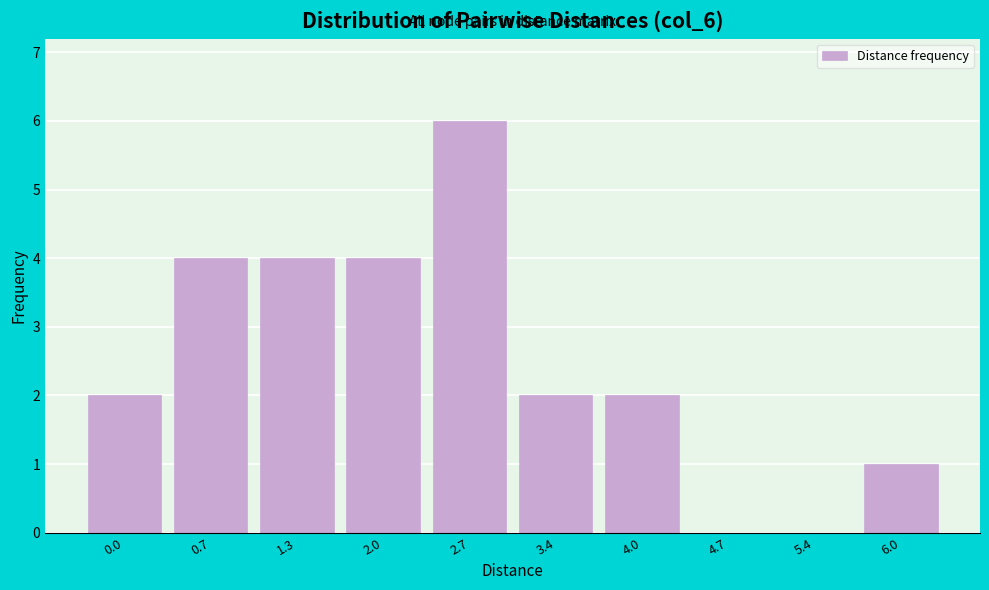

Reading left to right, list all the values displayed in this chart.

0.0=2	0.7=4	1.3=4	2.0=4	2.7=6	3.4=2	4.0=2	4.7=0	5.4=0	6.0=1